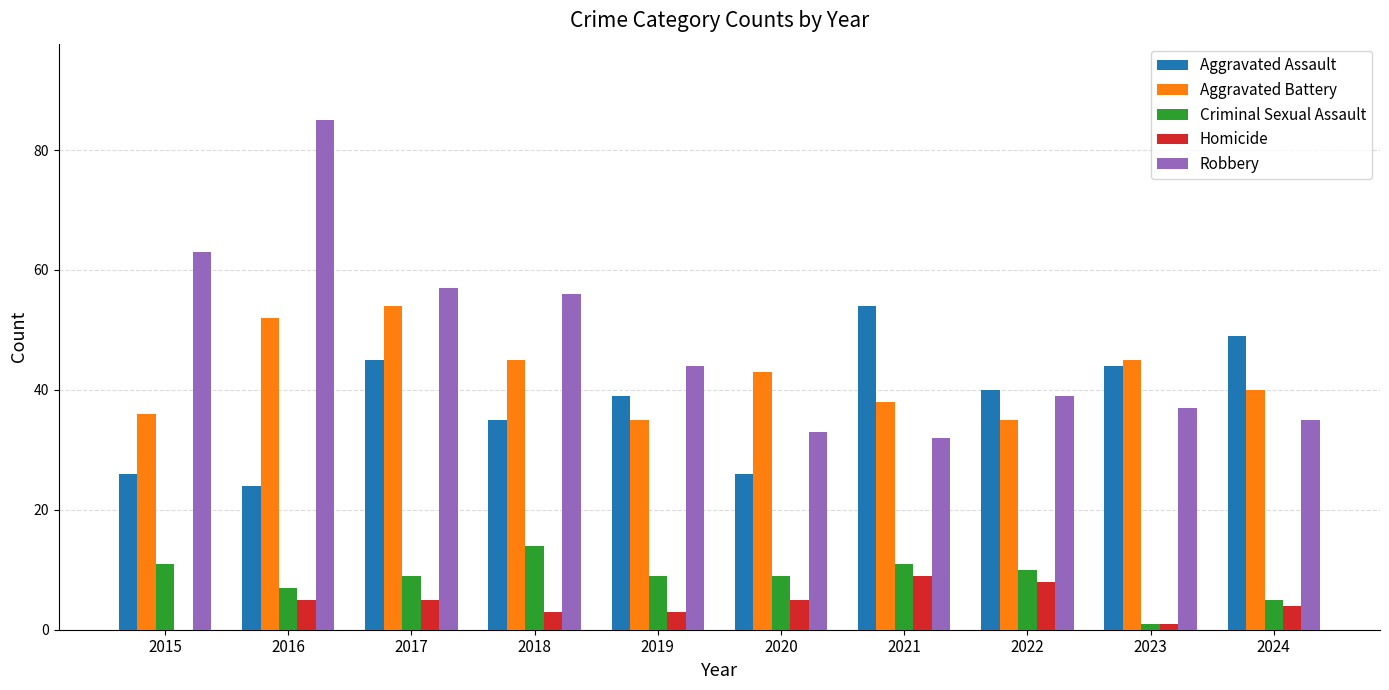

What is the greatest value displayed?

85